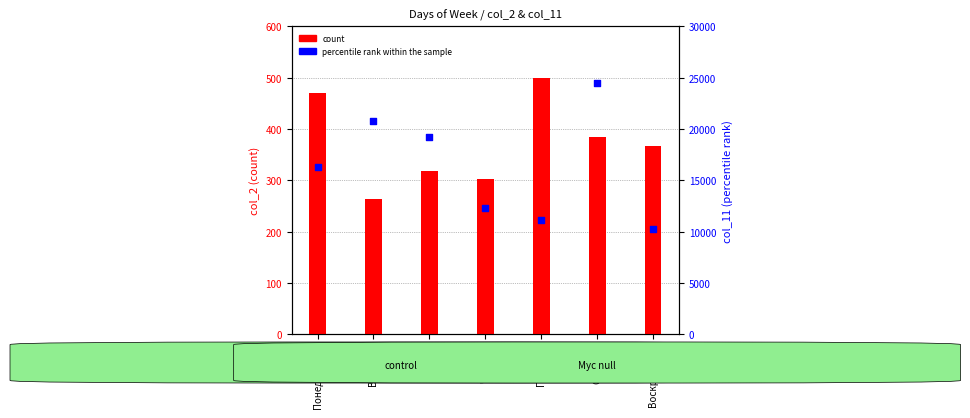

At which category is the sum across all series the highest?

Суббота